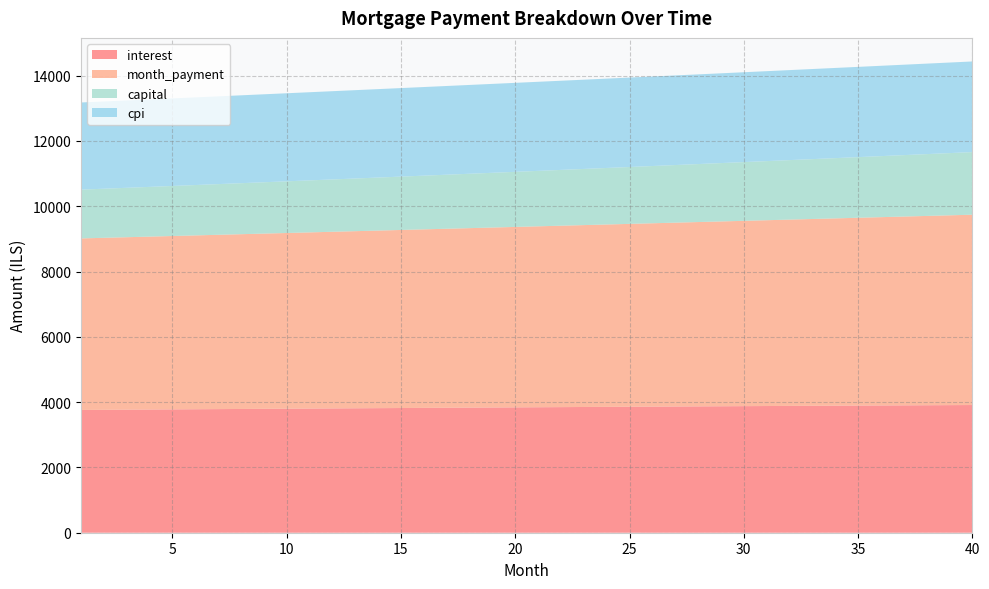

Reading left to right, what are all the values shown in this chart?

interest: 1=3760.0	2=3764.4	3=3768.8	4=3773.2	5=3777.5	6=3781.8	7=3786.1	8=3790.3	9=3794.6	10=3798.8	11=3803.0	12=3807.1	13=3811.2	14=3815.3	15=3819.4	16=3823.5	17=3827.5	18=3831.5	19=3835.4	20=3839.3	21=3843.2	22=3847.1	23=3850.9	24=3854.7	25=3858.5	26=3862.2	27=3865.9	28=3869.6	29=3873.3	30=3876.9	31=3880.4	32=3884.0	33=3887.5	34=3891.0	35=3894.4	36=3897.8	37=3901.2	38=3904.5	39=3907.8	40=3911.1
month_payment: 1=5253.8	2=5267.8	3=5281.8	4=5295.9	5=5310.0	6=5324.2	7=5338.4	8=5352.6	9=5366.9	10=5381.2	11=5395.6	12=5410.0	13=5424.4	14=5438.8	15=5453.3	16=5467.9	17=5482.5	18=5497.1	19=5511.7	20=5526.4	21=5541.2	22=5556.0	23=5570.8	24=5585.6	25=5600.5	26=5615.5	27=5630.4	28=5645.4	29=5660.5	30=5675.6	31=5690.7	32=5705.9	33=5721.1	34=5736.4	35=5751.7	36=5767.0	37=5782.4	38=5797.8	39=5813.3	40=5828.8
capital: 1=1493.8	2=1503.4	3=1513.0	4=1522.8	5=1532.5	6=1542.4	7=1552.3	8=1562.3	9=1572.3	10=1582.4	11=1592.6	12=1602.8	13=1613.1	14=1623.5	15=1633.9	16=1644.4	17=1655.0	18=1665.6	19=1676.3	20=1687.1	21=1698.0	22=1708.9	23=1719.8	24=1730.9	25=1742.0	26=1753.2	27=1764.5	28=1775.8	29=1787.2	30=1798.7	31=1810.3	32=1821.9	33=1833.6	34=1845.4	35=1857.3	36=1869.2	37=1881.2	38=1893.3	39=1905.5	40=1917.7
cpi: 1=2669.8	2=2672.9	3=2676.0	4=2679.1	5=2682.1	6=2685.2	7=2688.2	8=2691.2	9=2694.2	10=2697.1	11=2700.1	12=2703.0	13=2705.9	14=2708.8	15=2711.7	16=2714.5	17=2717.3	18=2720.1	19=2722.9	20=2725.7	21=2728.4	22=2731.2	23=2733.9	24=2736.5	25=2739.2	26=2741.8	27=2744.4	28=2747.0	29=2749.6	30=2752.1	31=2754.6	32=2757.1	33=2759.6	34=2762.0	35=2764.4	36=2766.8	37=2769.2	38=2771.5	39=2773.8	40=2776.1